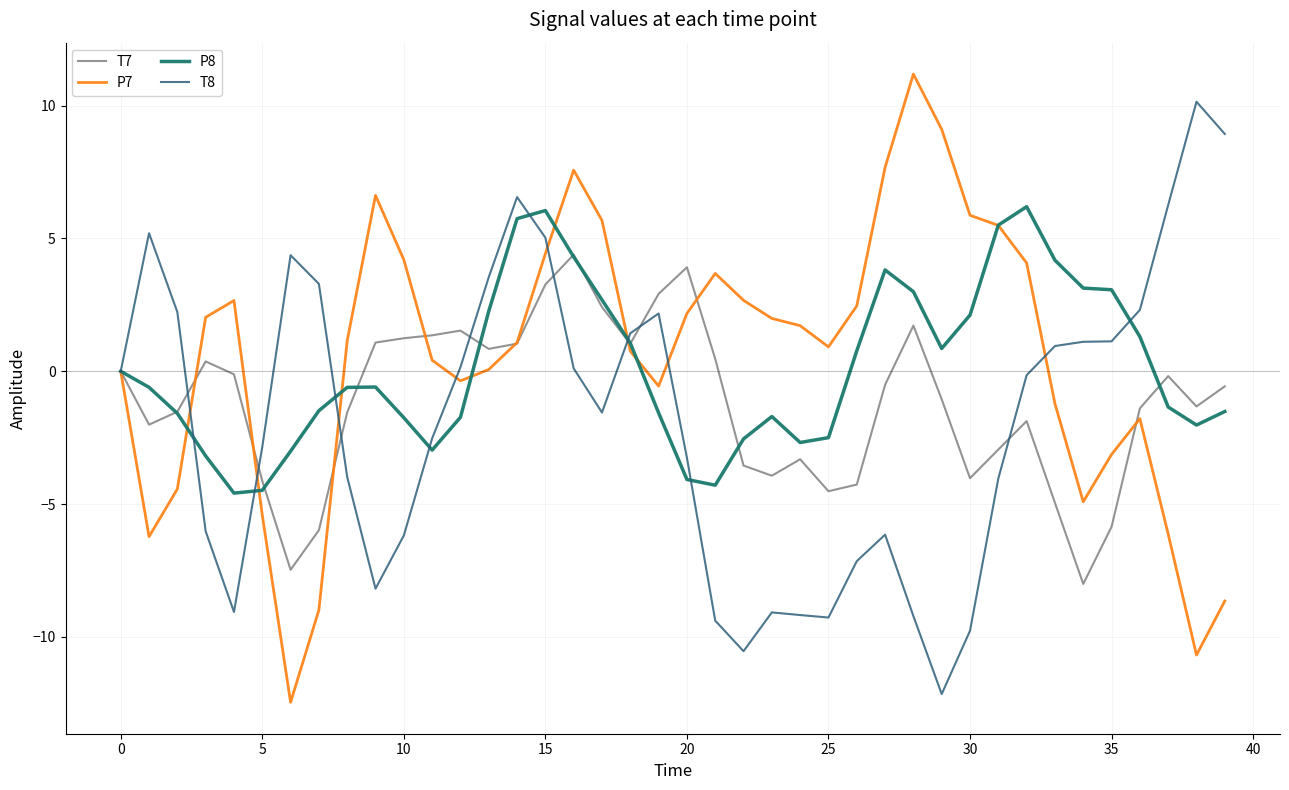

Does the chart have visible grid lines?

Yes